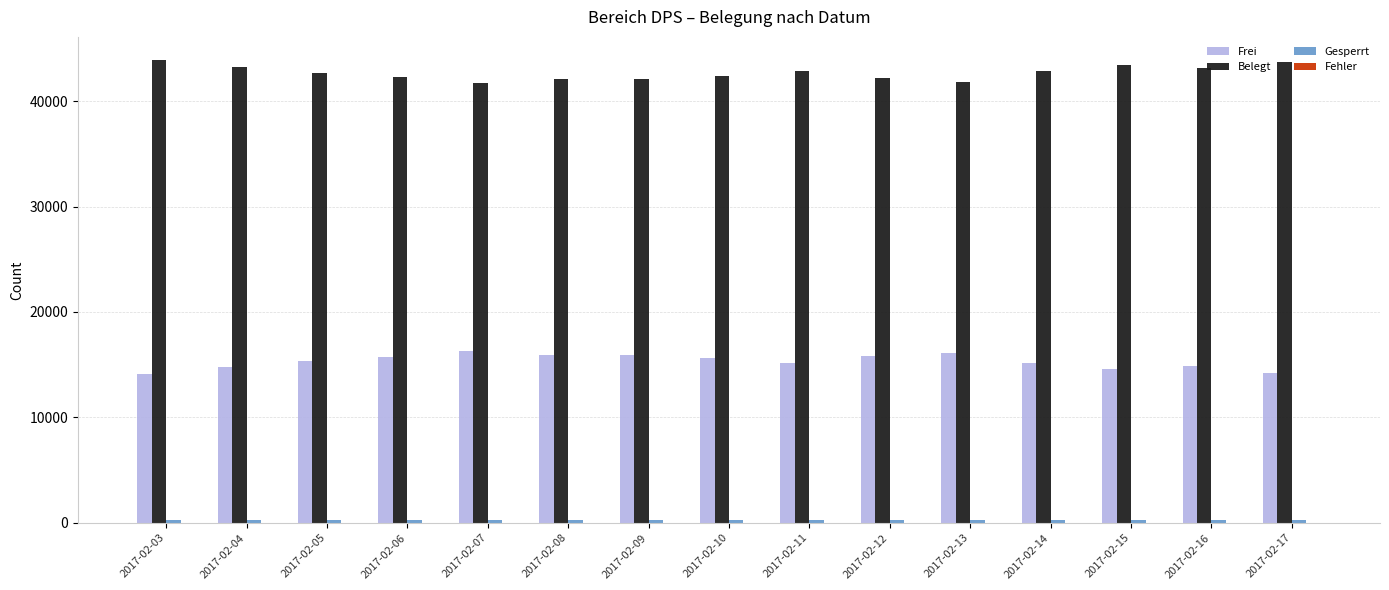

Which series has the largest total across all categories?

Belegt